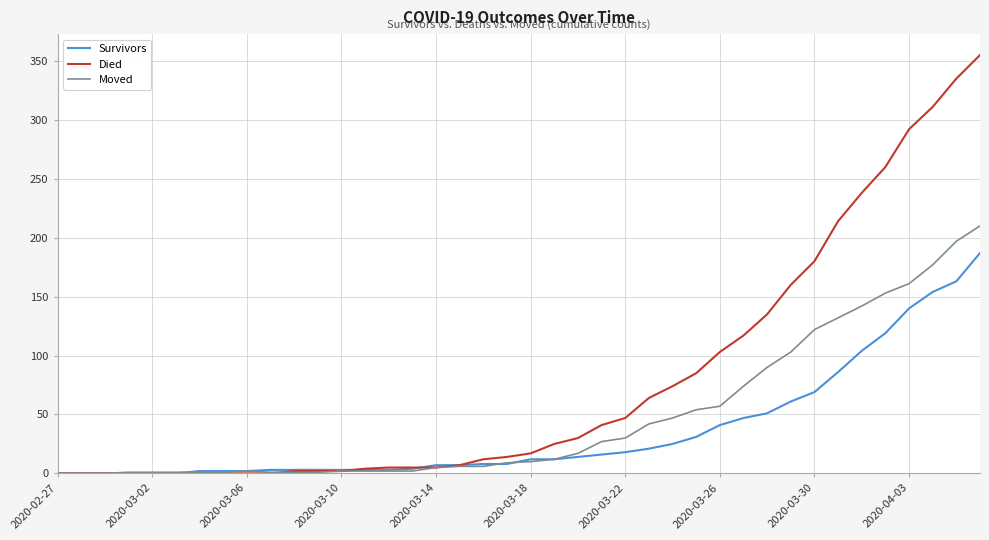

Rank the series by their average value, from highest to lowest.

Died, Moved, Survivors